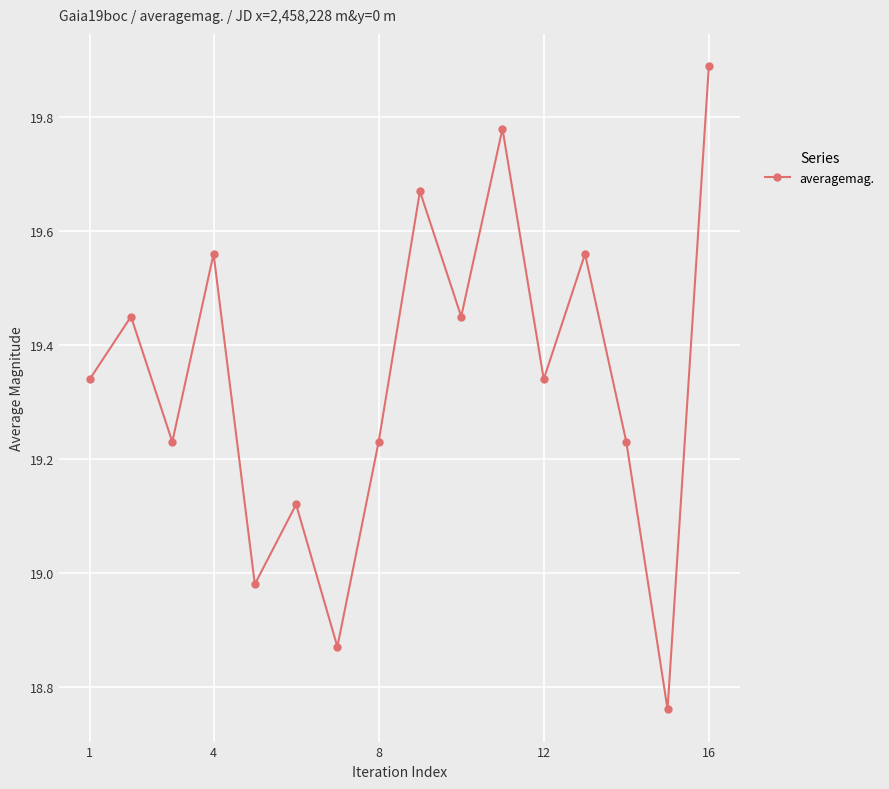

What is the sum of all values?

309.5